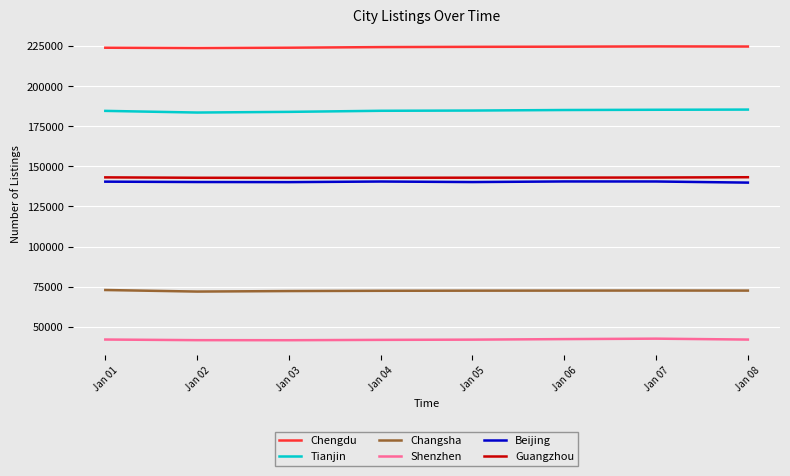

What is the difference between the maximum and minimum values in the Chengdu series?

1023